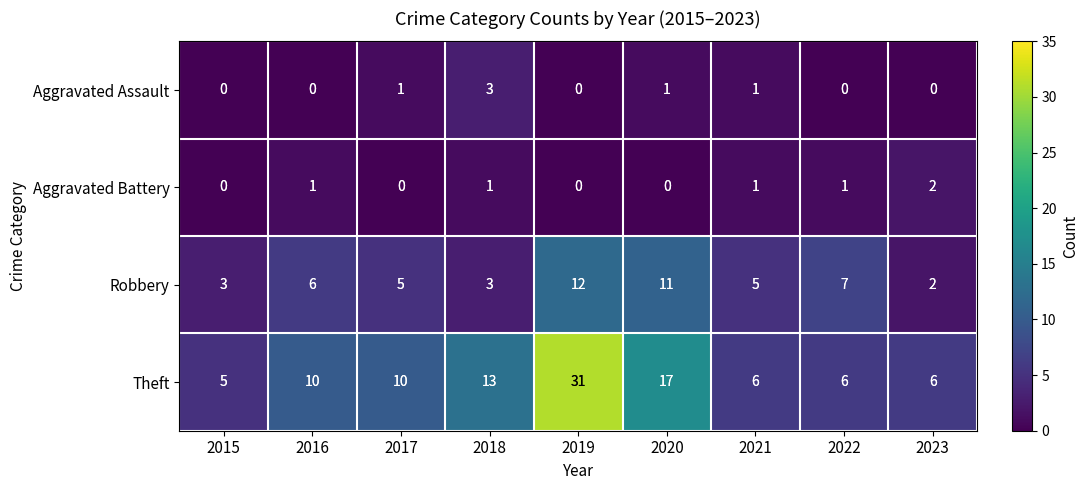

What is the sum of all Theft values?

104